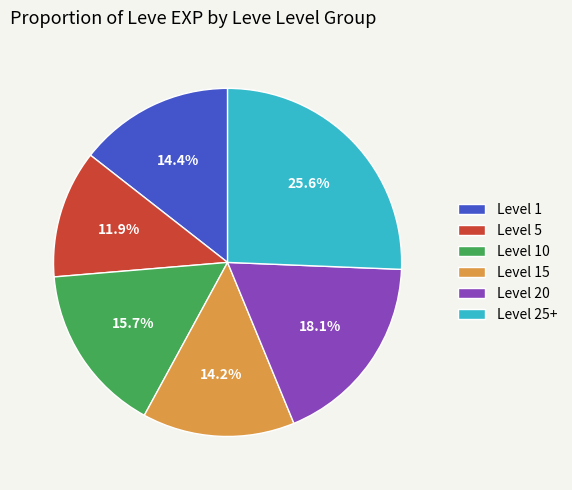

Combined, do Level 10 and Level 5 account for over 50%?

No